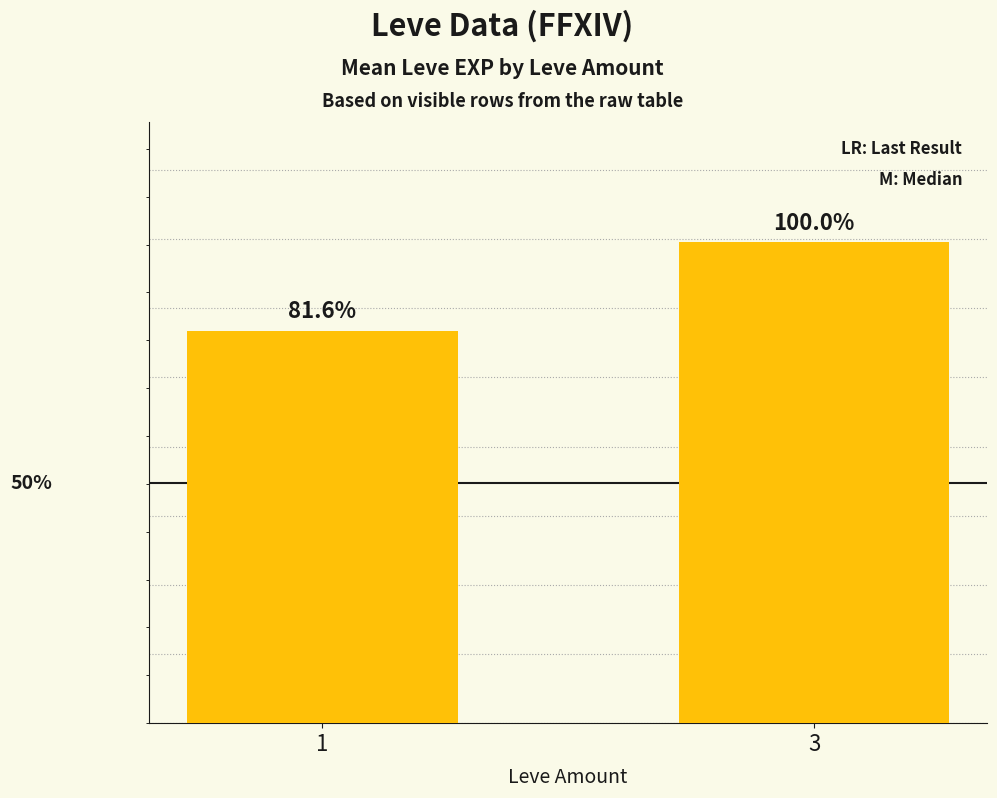

Are the bars horizontal?

No